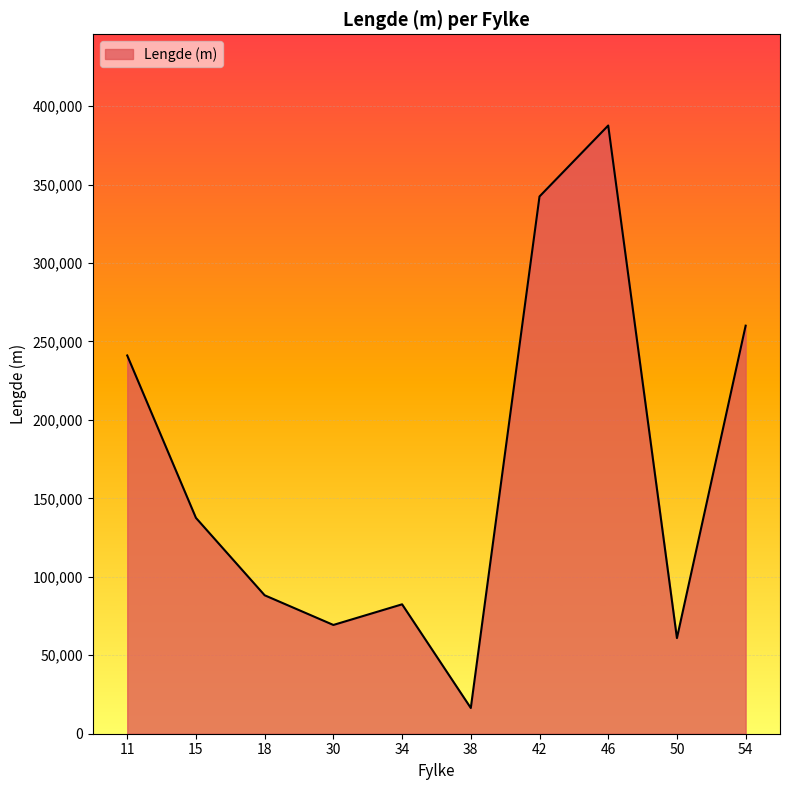

Is it true that the value at 15 is 137560?

True